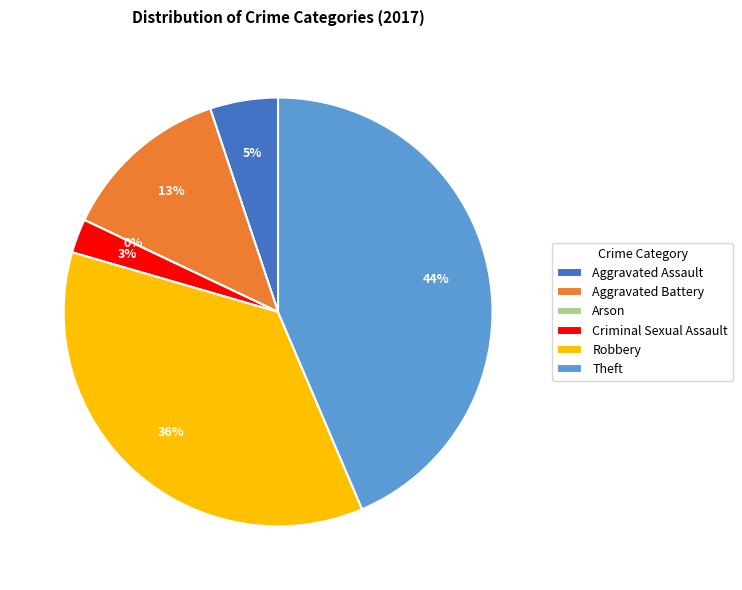

Rank the categories by value from lowest to highest.

Arson, Criminal Sexual Assault, Aggravated Assault, Aggravated Battery, Robbery, Theft